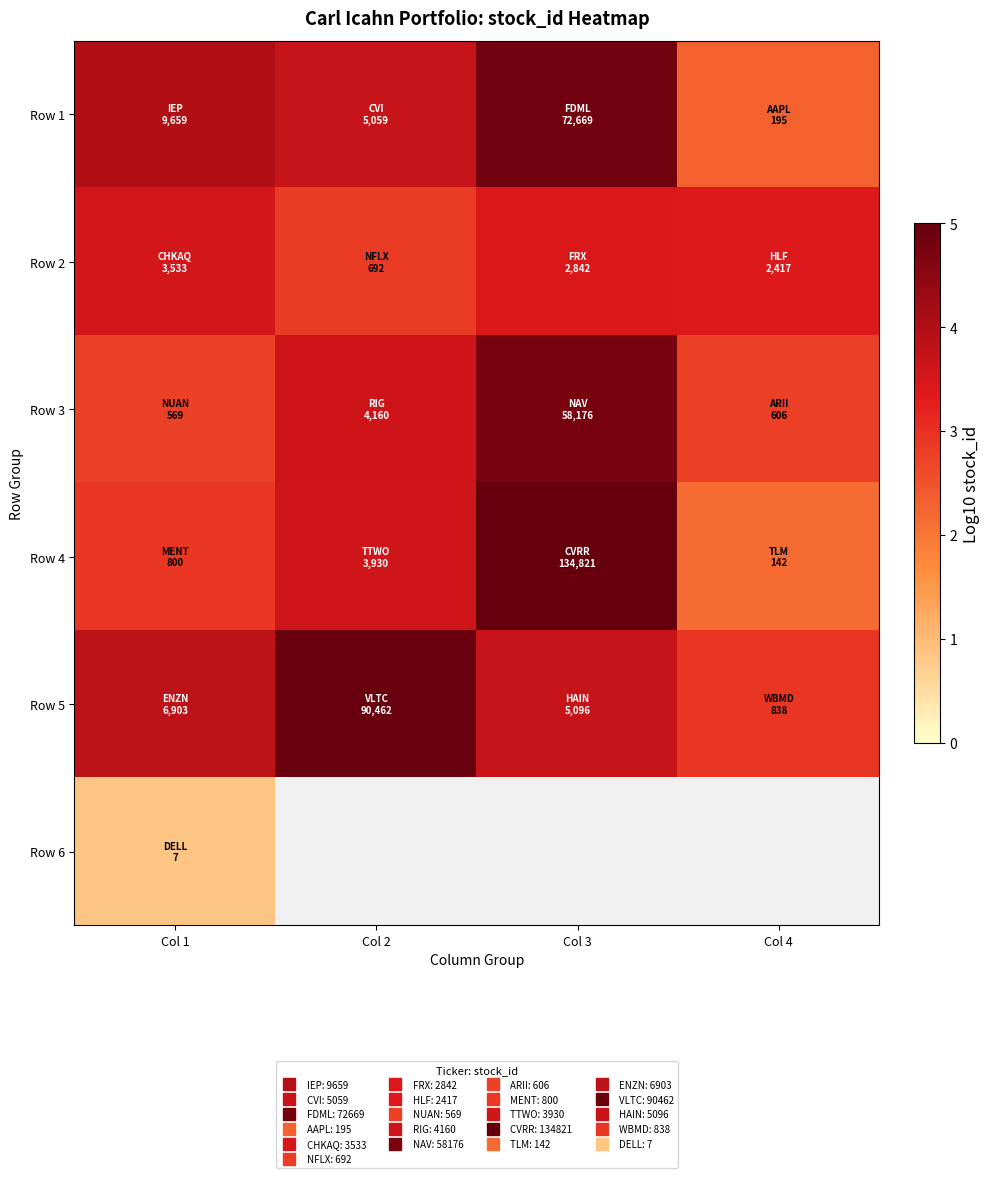

How many categories are shown in the chart?

4